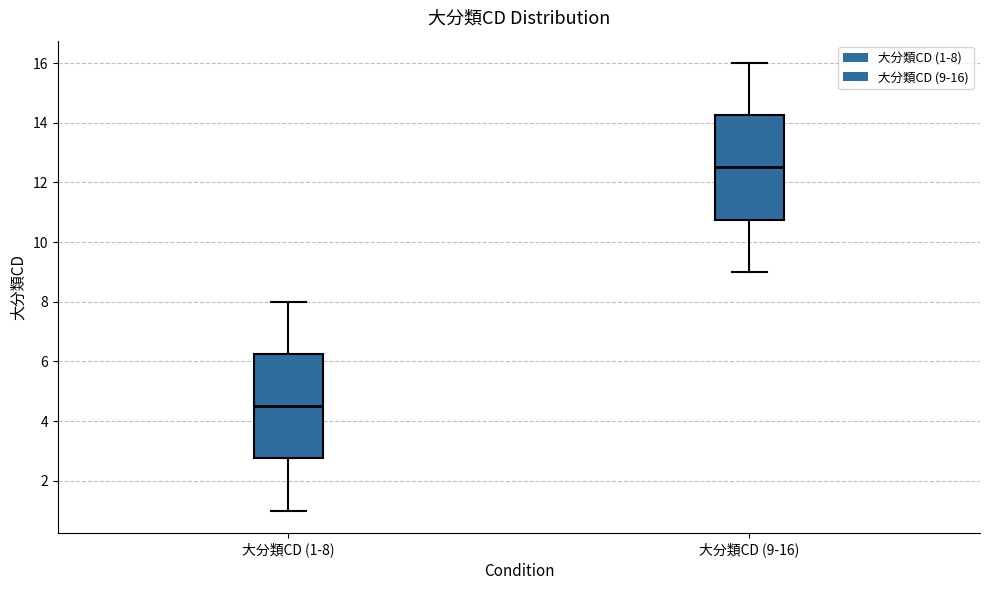

Reading left to right, transcribe this box plot: for each box, give where its median line is, the range the box spans, and where its two whiskers end, as read against the y-axis. The values are not printed on the chart, so give them approximately, as read against the axis.

大分類CD (1-8): median 4.6, box 2.8 to 6.2, whiskers 1.0 to 8.0
大分類CD (9-16): median 12.6, box 10.8 to 14.2, whiskers 9.0 to 16.0